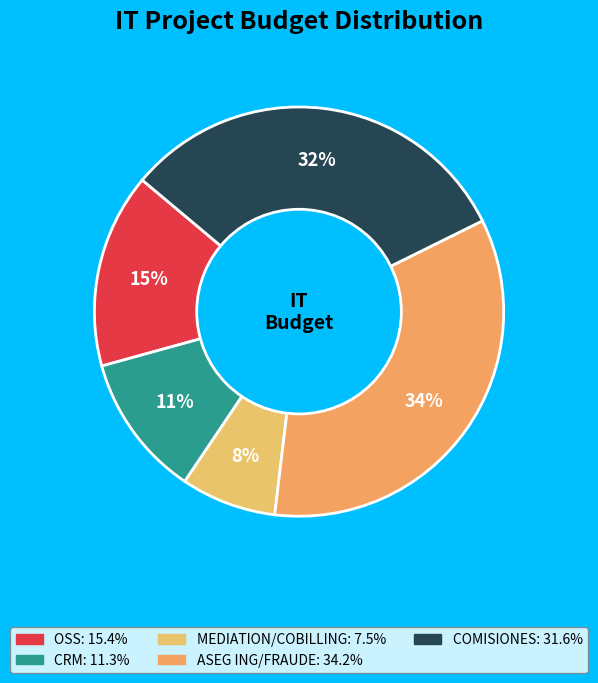

Which slice is the largest?

ASEG ING/FRAUDE